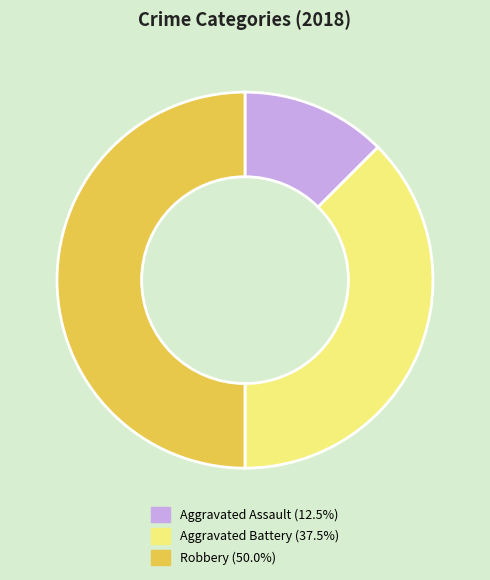

Is Aggravated Battery (37.5%) the majority of the pie?

No